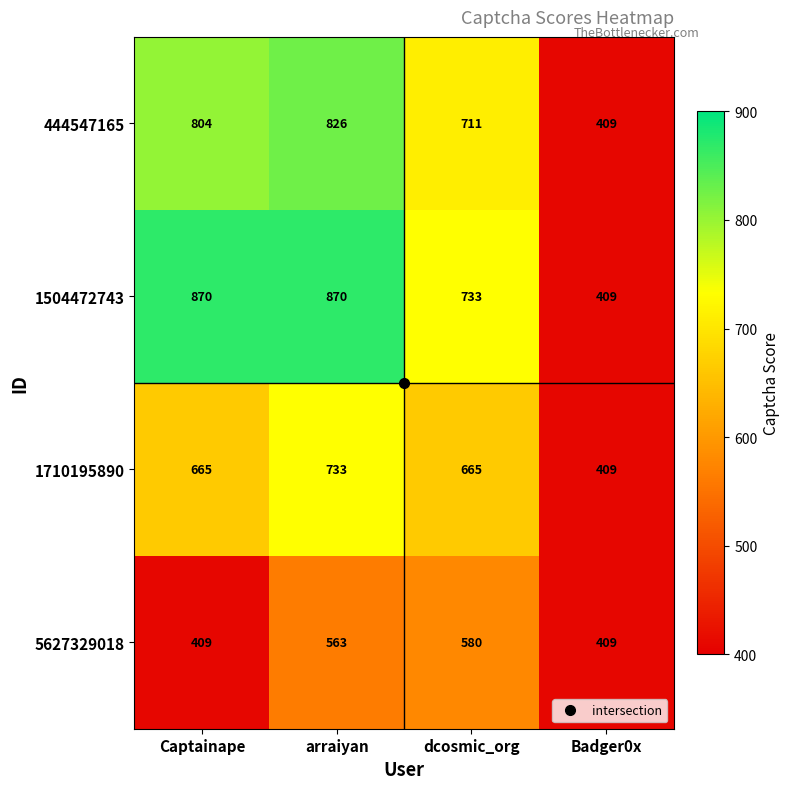

What is the highest value of the 1710195890 series?

733